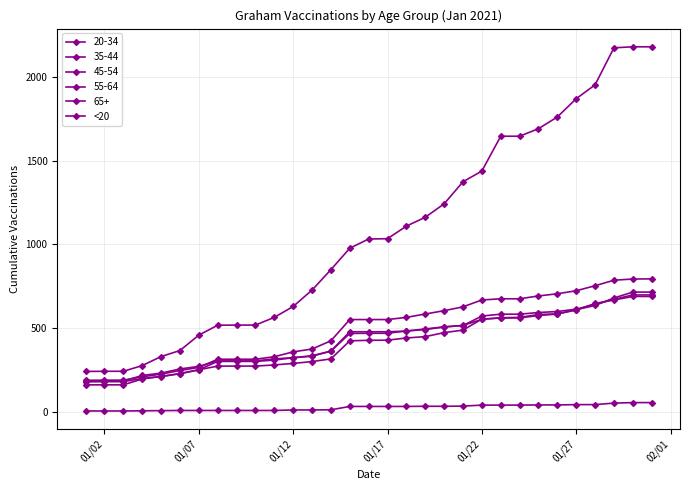

How many lines are shown in the chart?

6